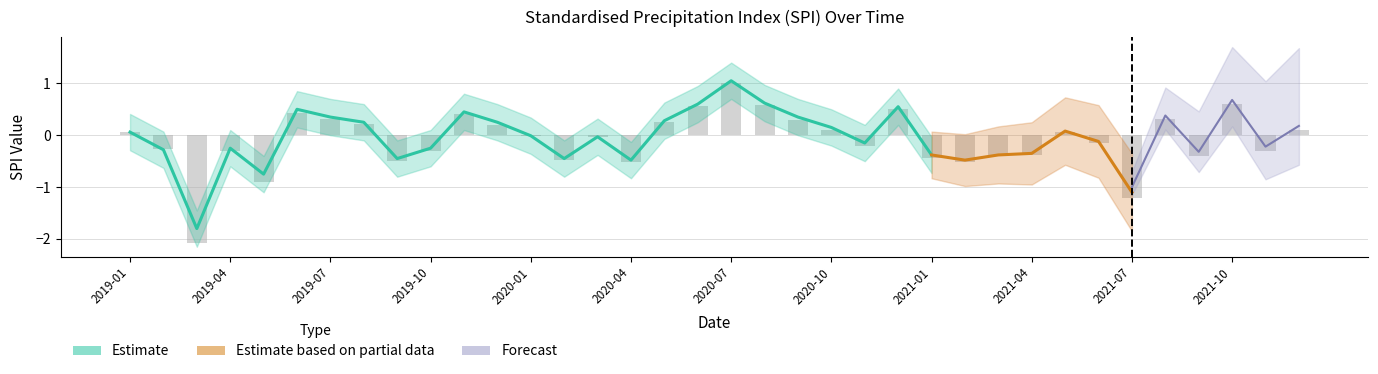

Is it true that SPI-6 equals 0.7 at 2020-08?

True